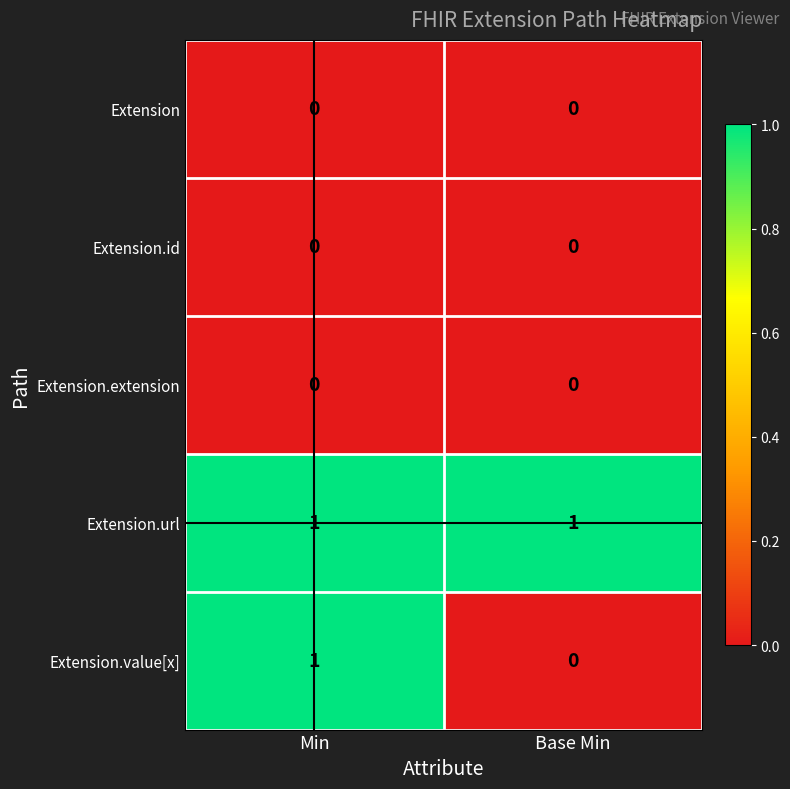

Which series has the widest spread of values?

Extension.value[x]